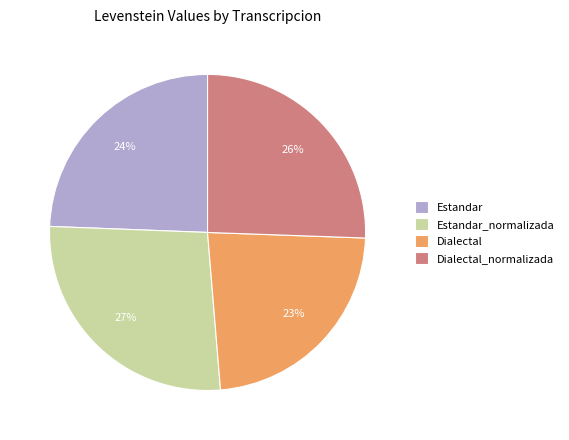

Between Estandar_normalizada and Dialectal, which is larger?

Estandar_normalizada